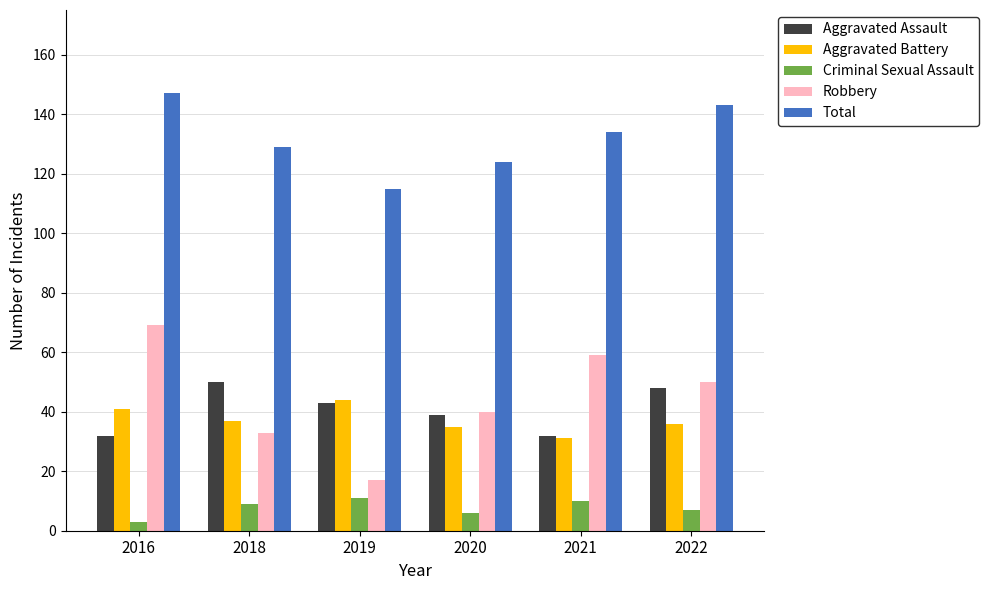

Which series has the largest range (max minus min)?

Robbery